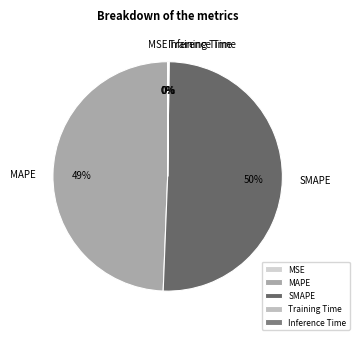

Is there any slice that represents more than half of the pie?

Yes